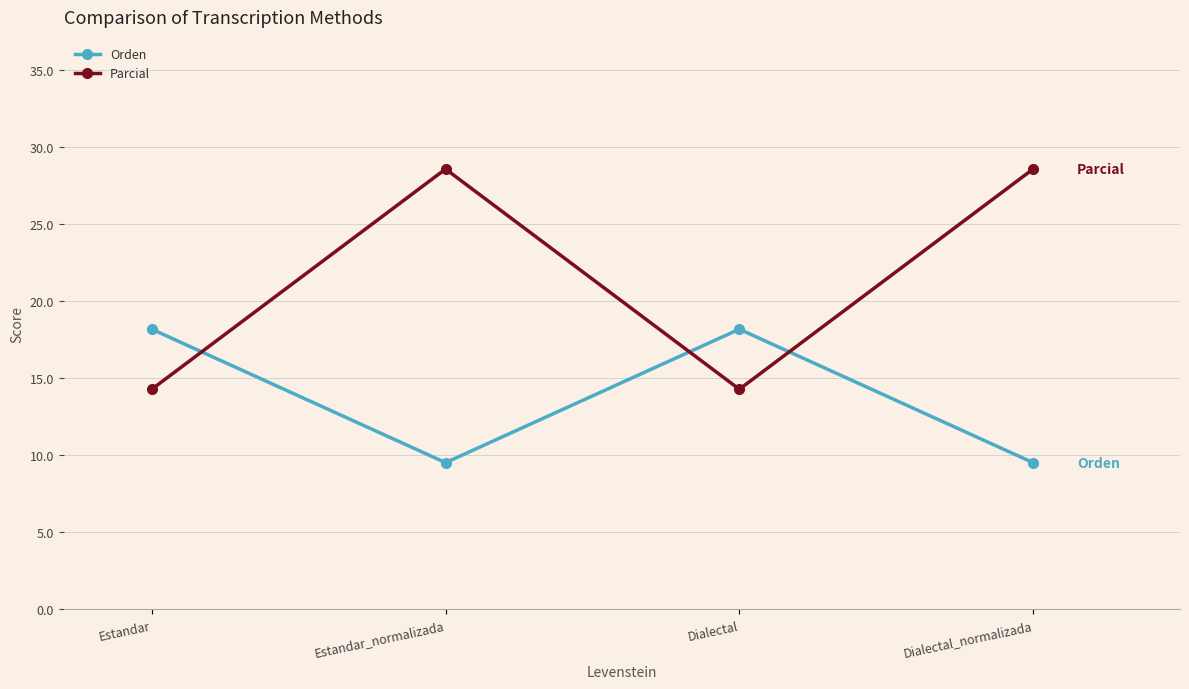

True or false: Orden and Parcial cross at least once.

True